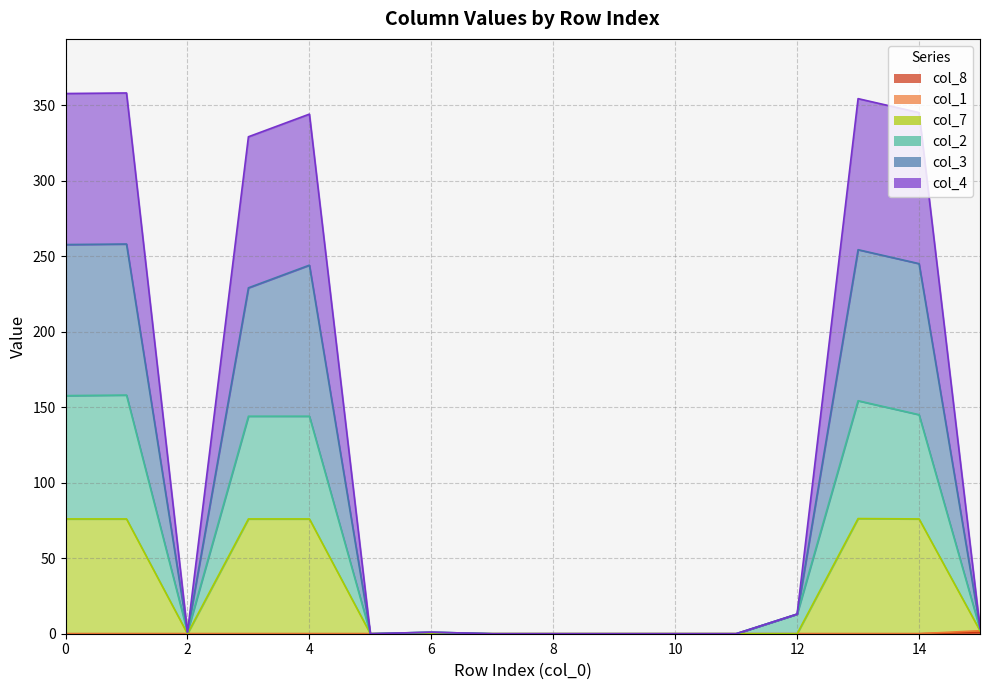

Where is col_7 nearest to the value 38?

15